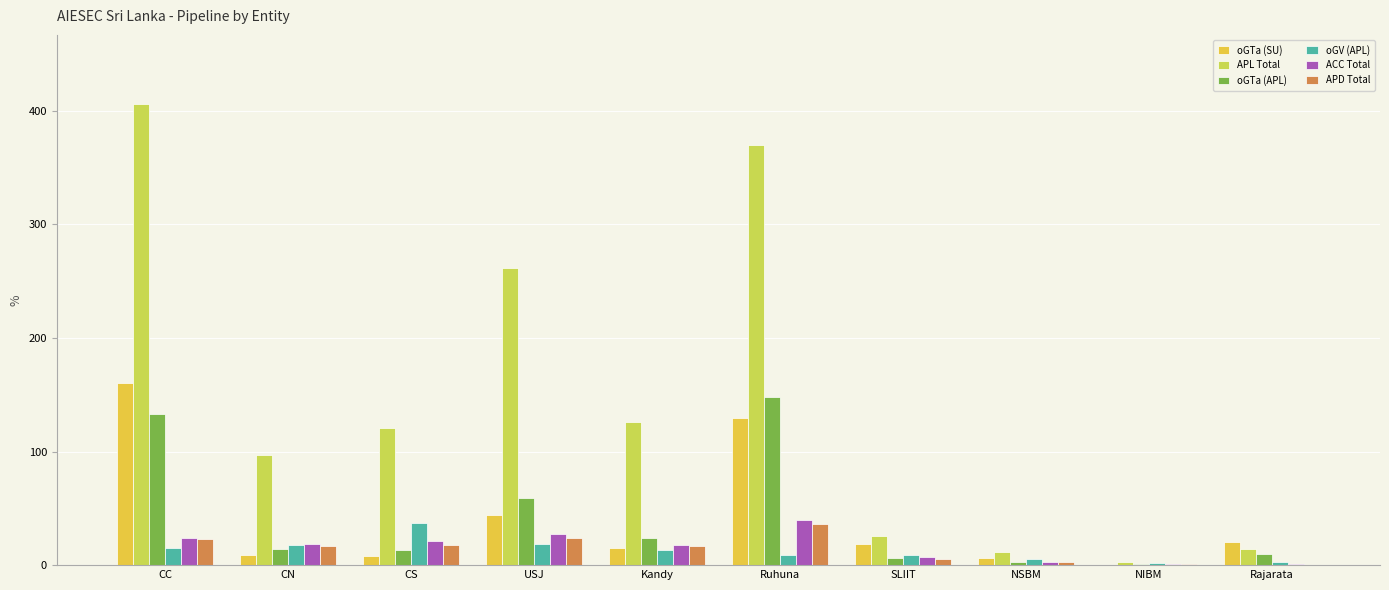

Are the bars horizontal?

No